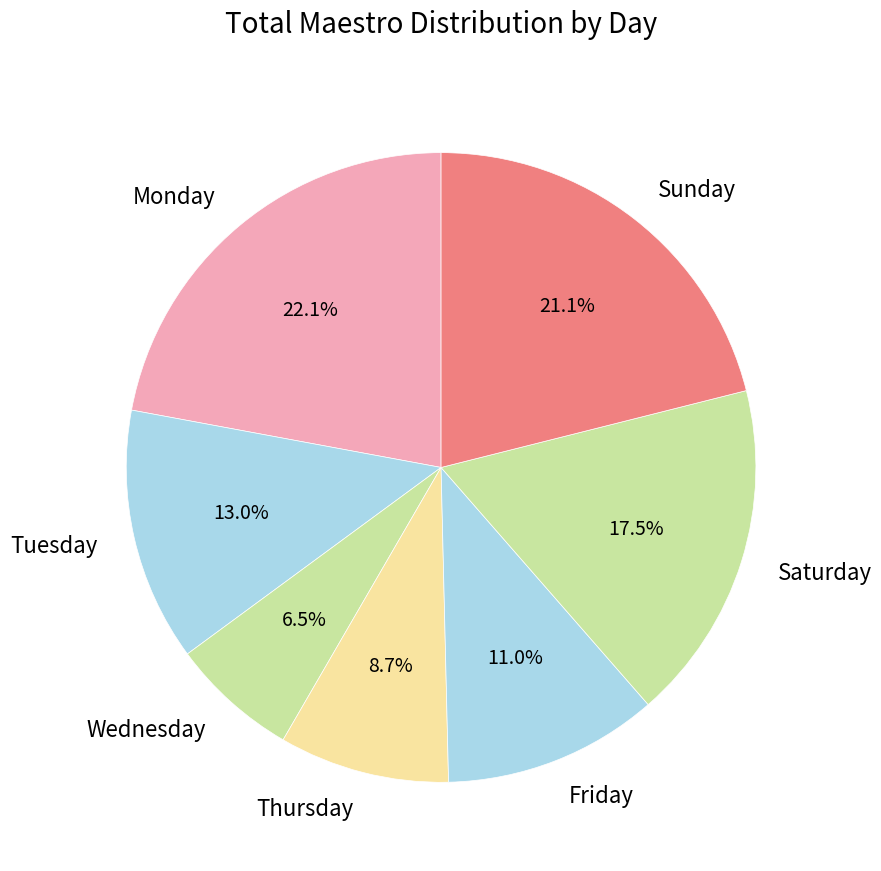

Which has a higher value, Sunday or Monday?

Monday